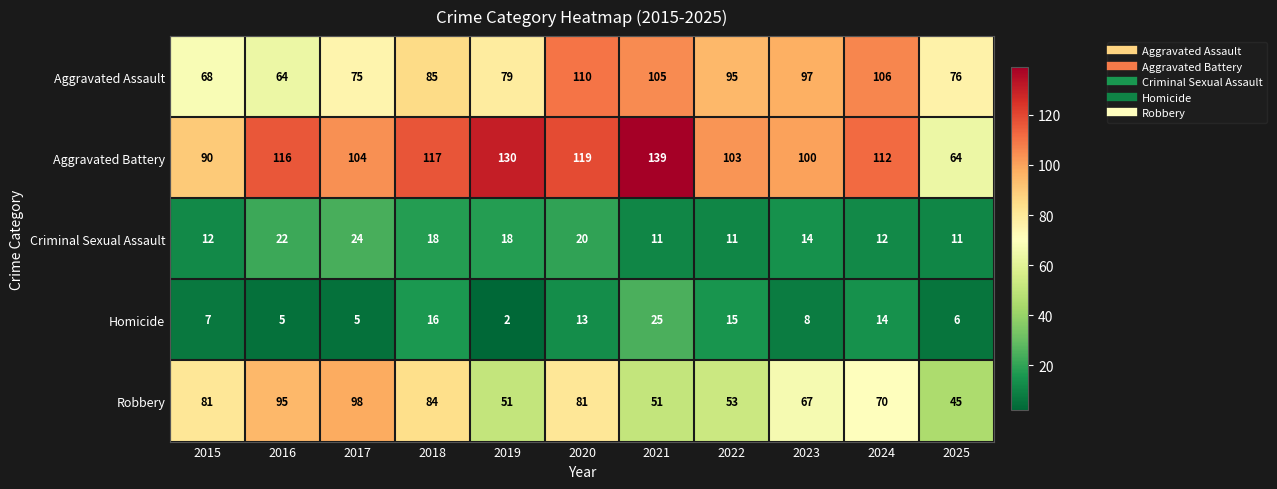

Rank the series by their maximum value, from lowest to highest.

Criminal Sexual Assault, Homicide, Robbery, Aggravated Assault, Aggravated Battery